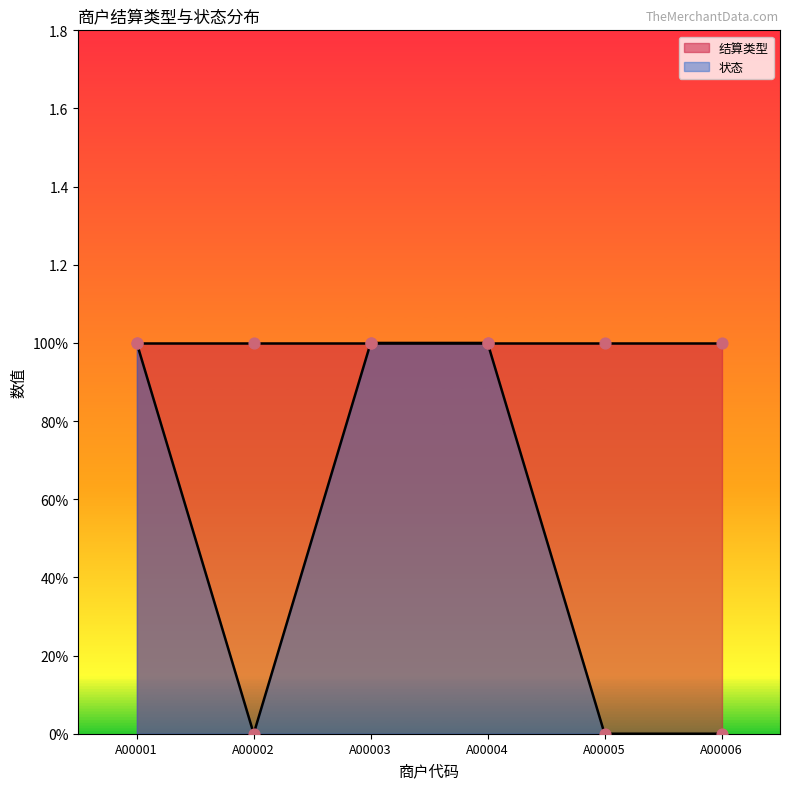

What is the change in value from A00004 to A00006?

-1